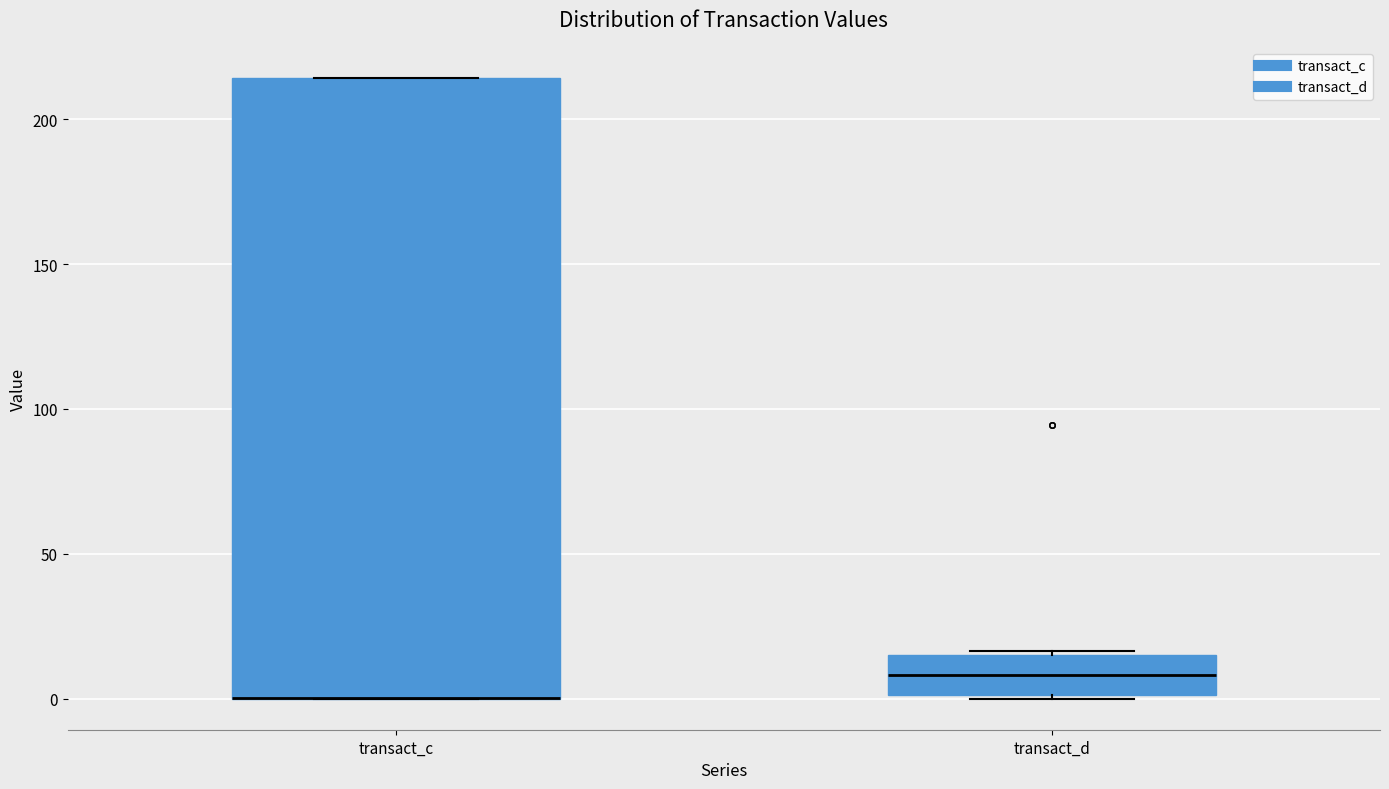

Where is the lower edge of the box for transact_c on the y-axis? The values are not printed on the chart, so give them approximately, as read against the axis.

0